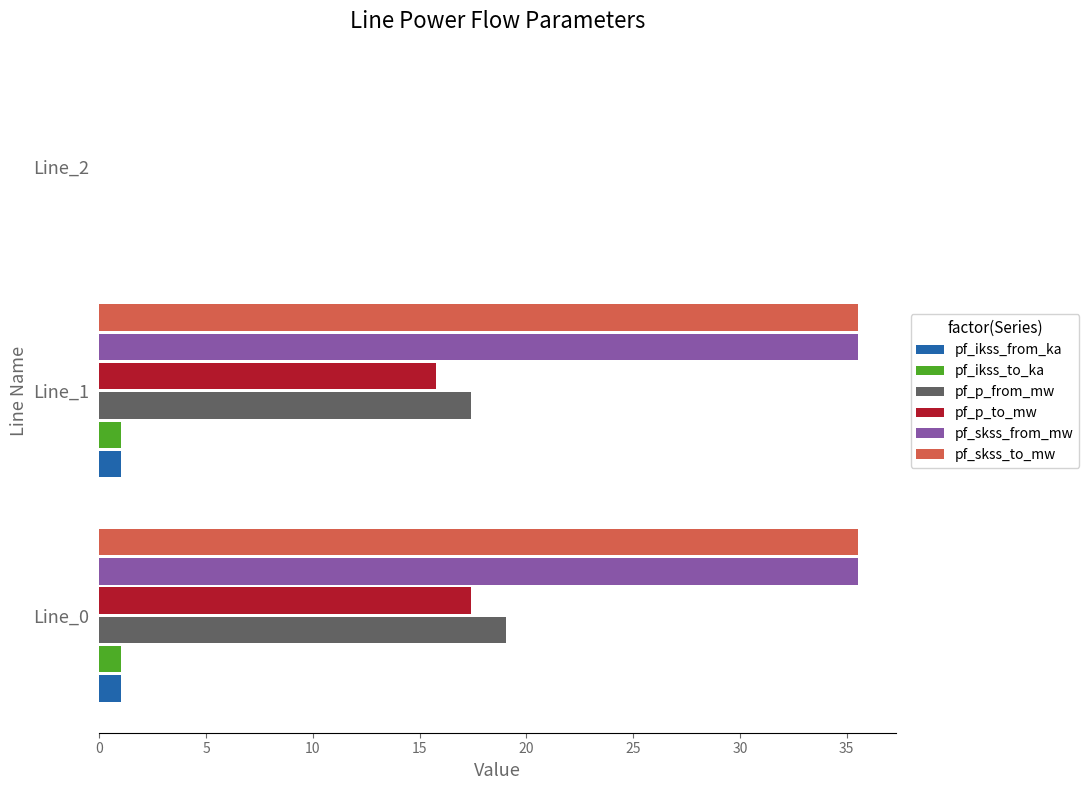

What is the sum of all pf_skss_to_mw values?

71.0